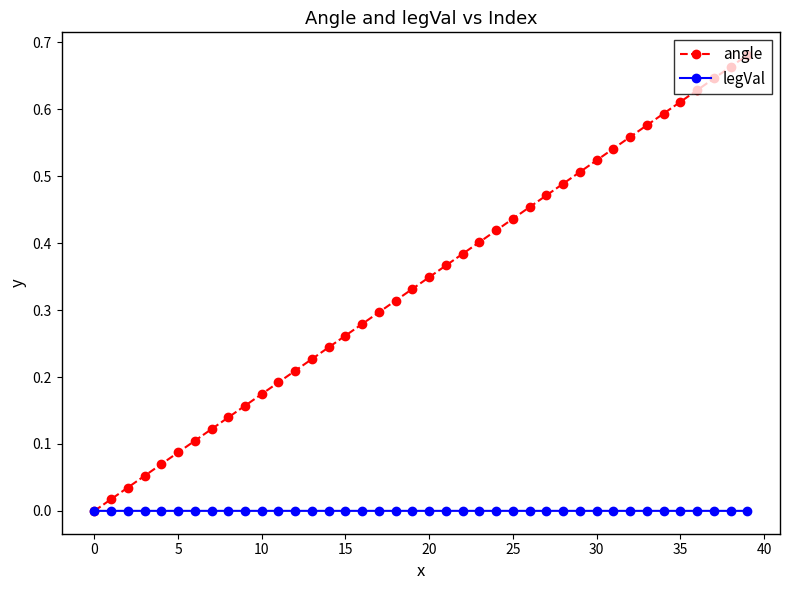

Which series has the widest spread of values?

angle